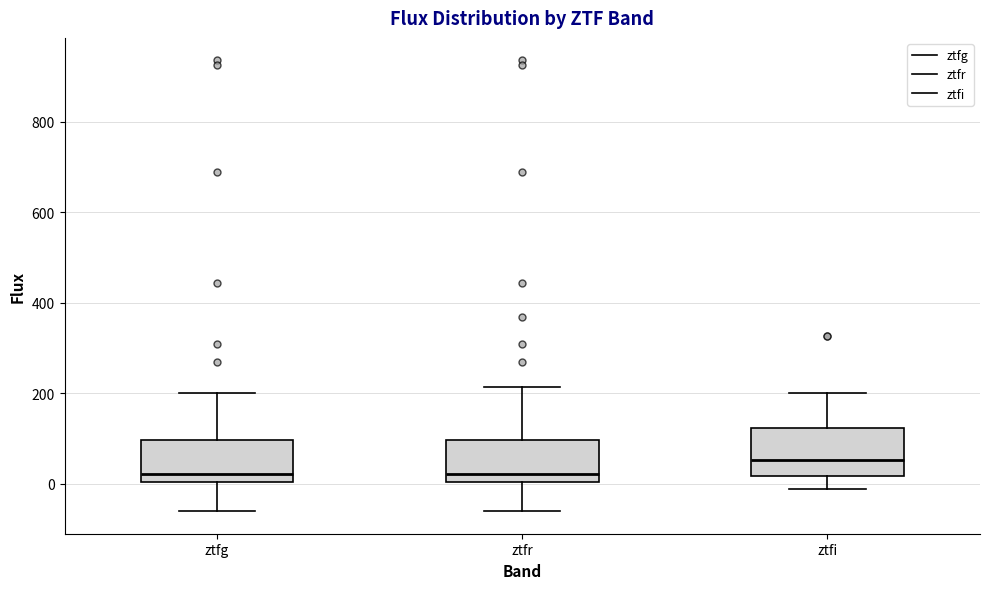

Where does the upper whisker of the box for ztfi end on the y-axis? The values are not printed on the chart, so give them approximately, as read against the axis.

200